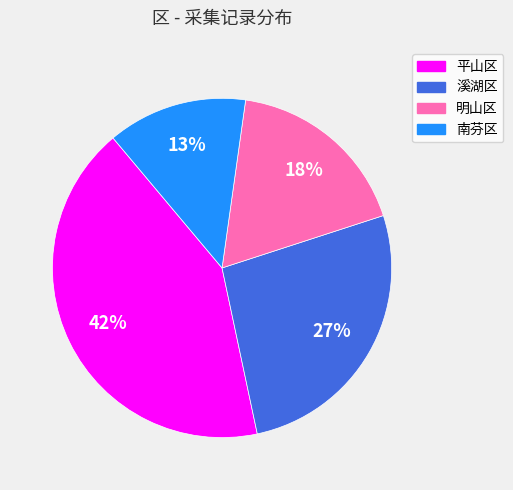

Between 平山区 and 南芬区, which is larger?

平山区